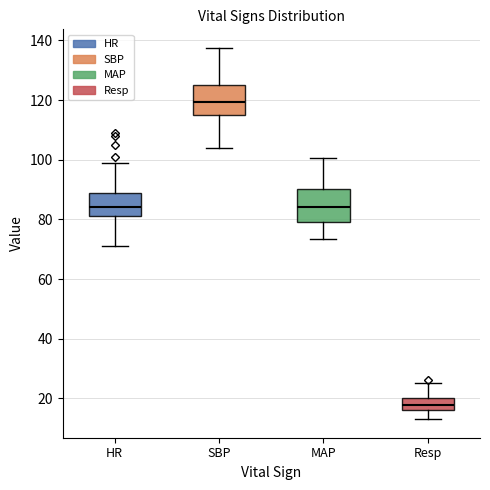

Reading left to right, read every box against the y-axis: the position of its median line, the range the box covers, and the ends of its whiskers. The values are not printed on the chart, so give them approximately, as read against the axis.

HR: median 84, box 82 to 88, whiskers 72 to 100
SBP: median 120, box 116 to 126, whiskers 104 to 138
MAP: median 84, box 80 to 90, whiskers 74 to 100
Resp: median 18, box 16 to 20, whiskers 14 to 26